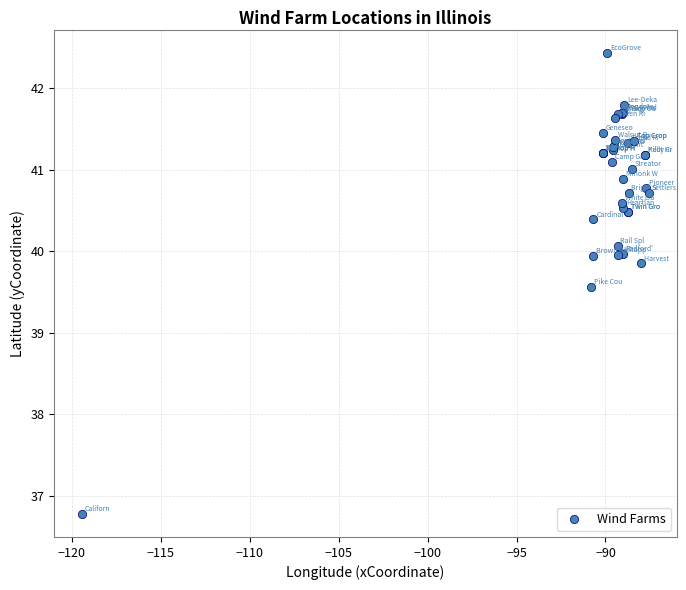

What Y value in the scatter plot is closest to 39?

39.6